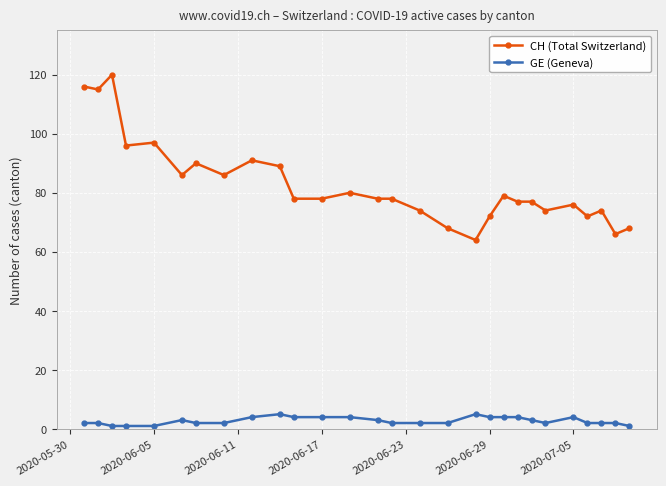

True or false: GE (Geneva) and CH (Total Switzerland) cross at least once.

False